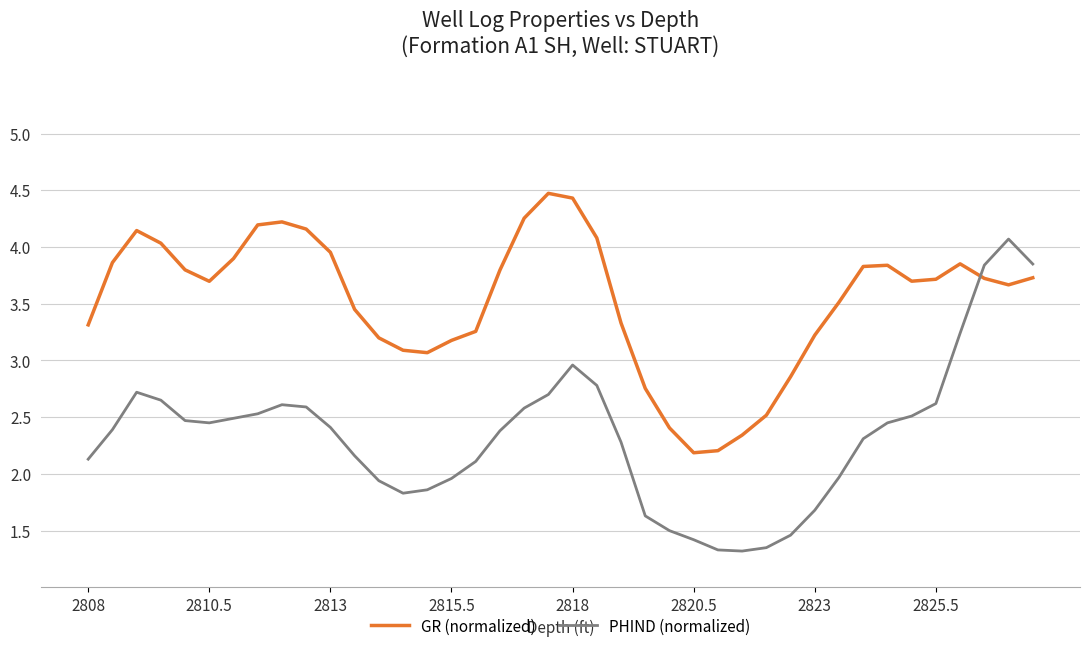

Which series has the widest spread of values?

PHIND (normalized)